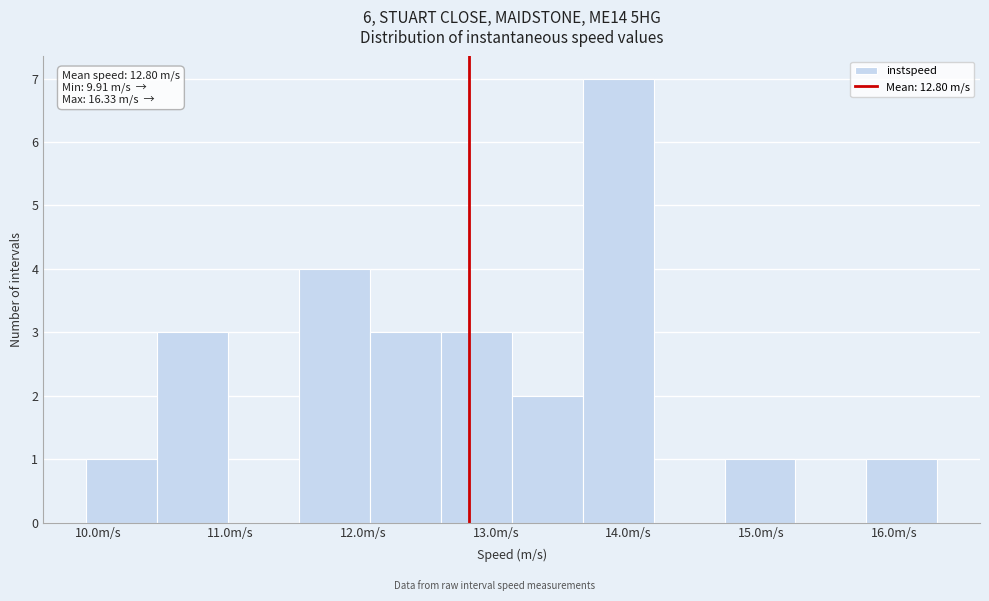

Over which range of the x-axis is the bar tallest?

13.7 to 14.2